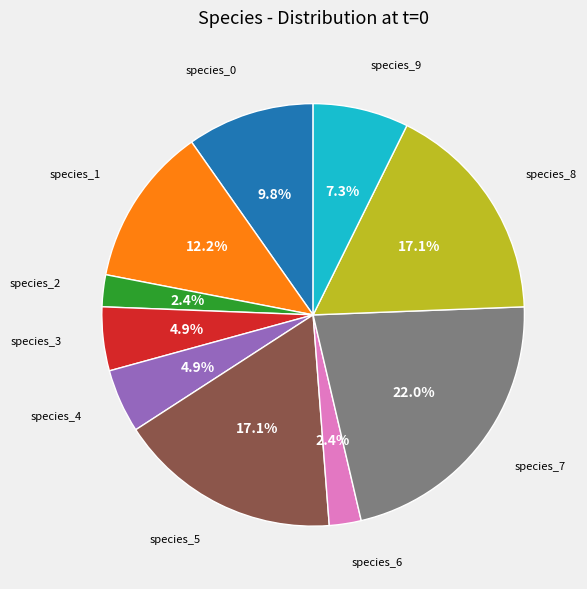

Is there any slice that represents more than half of the pie?

No